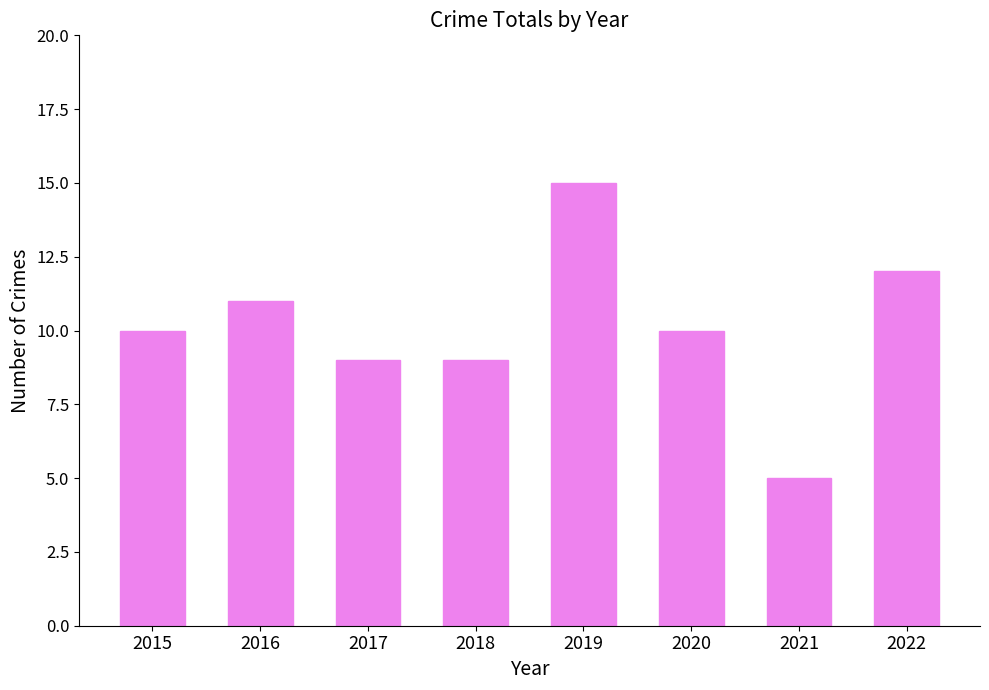

What is the difference between the values at 2020 and 2017?

1